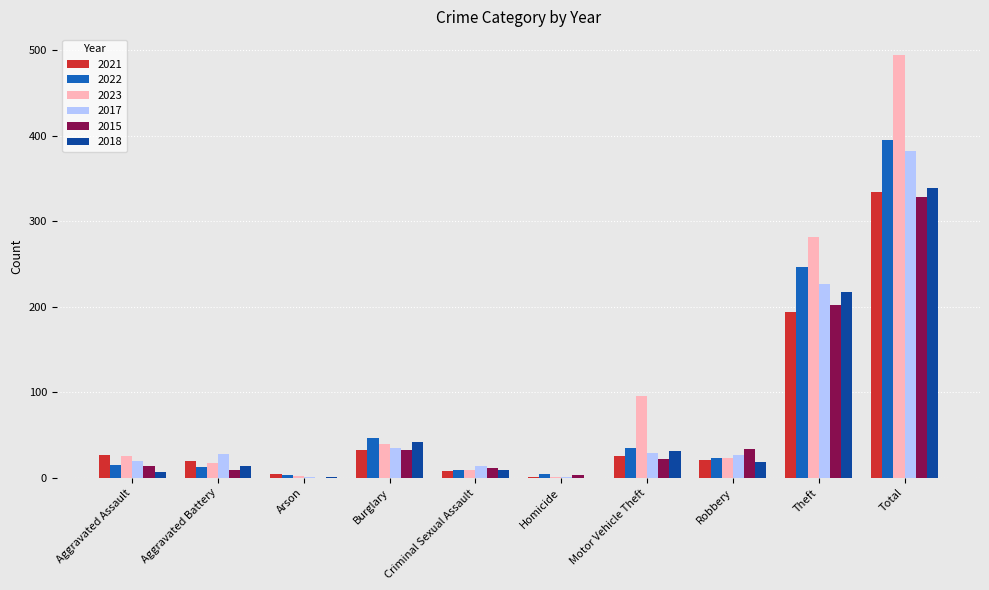

At which category is the sum across all series the highest?

Total